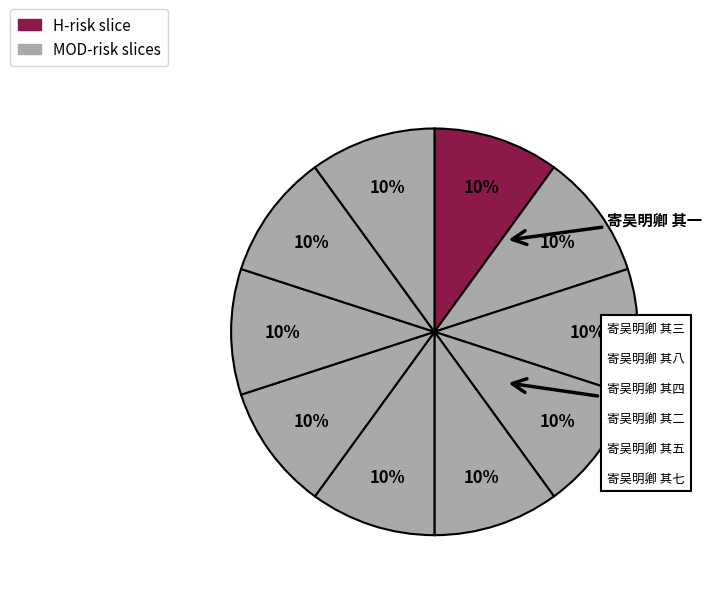

Which slice is the smallest?

寄吴明卿 其一